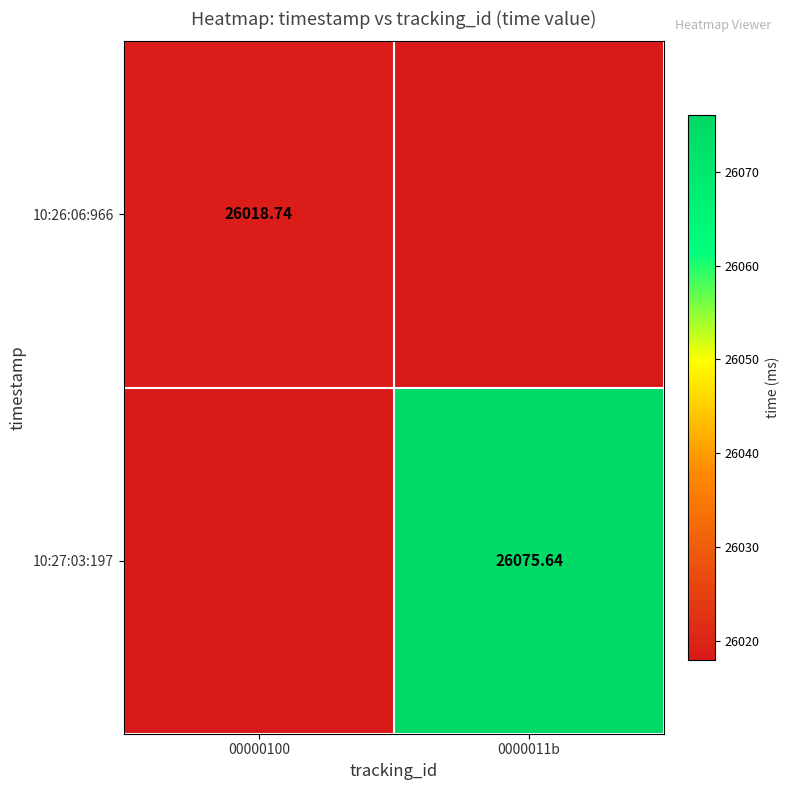

Which category has the lowest value across all series?

00000100